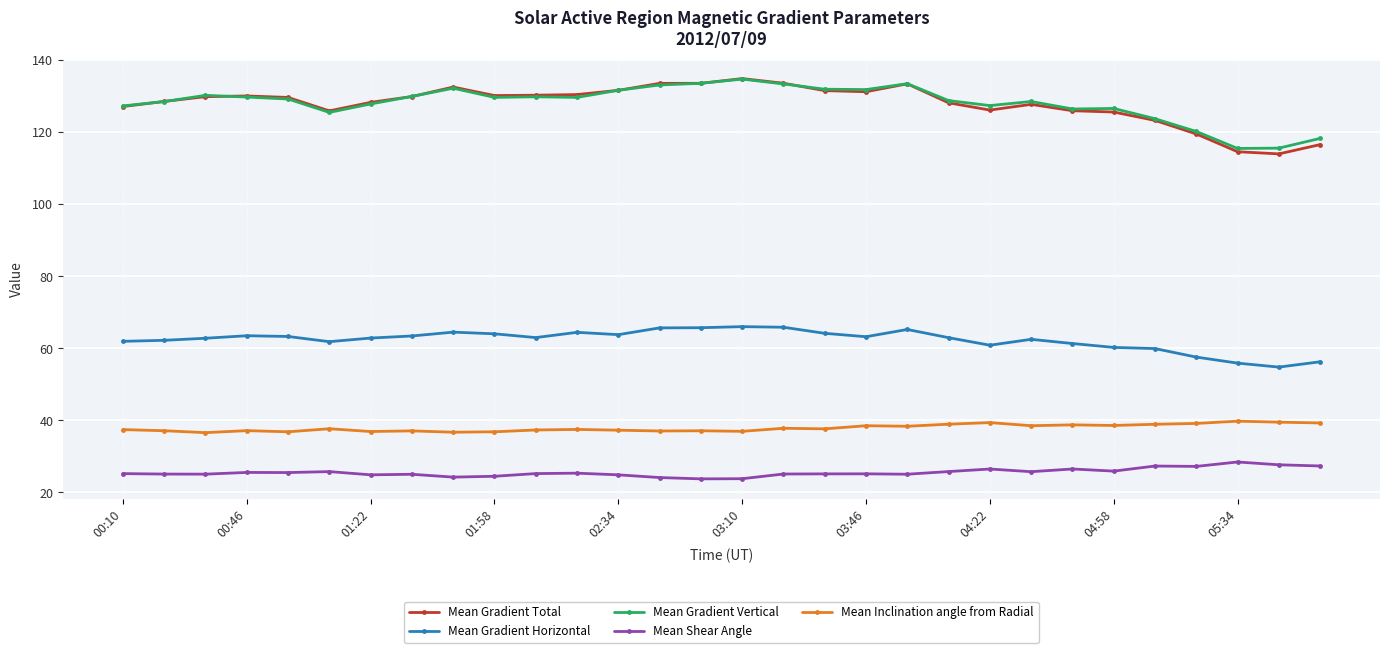

What is the smallest value displayed?

23.8